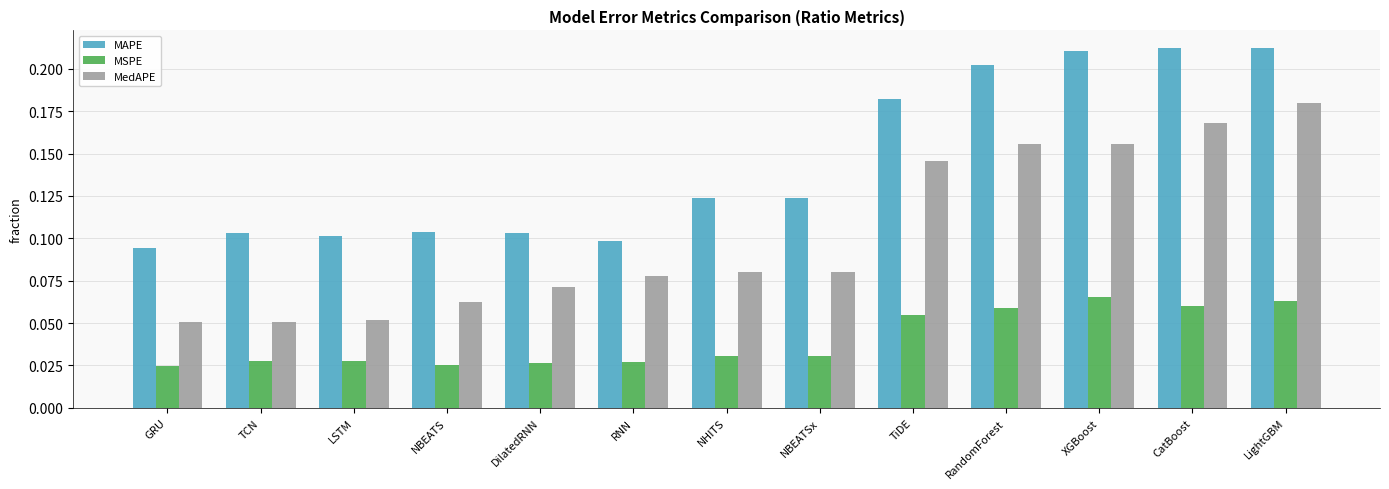

What is the sum of all MSPE values?

0.5